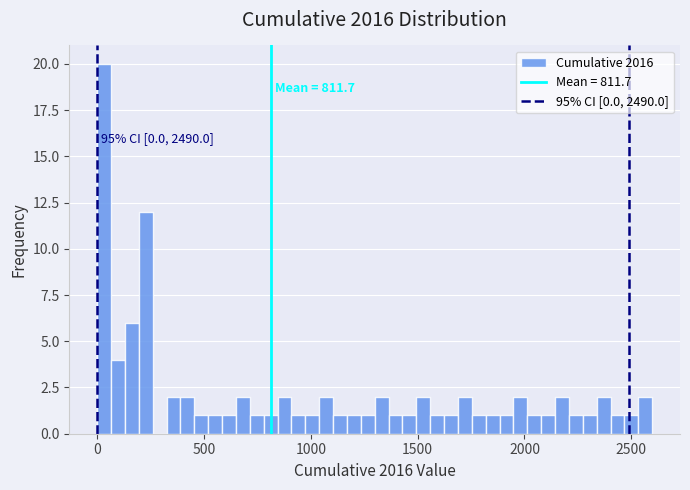

Around what value on the x-axis is the tallest bar? Give the approximate position of its centre, as read against the axis.

50